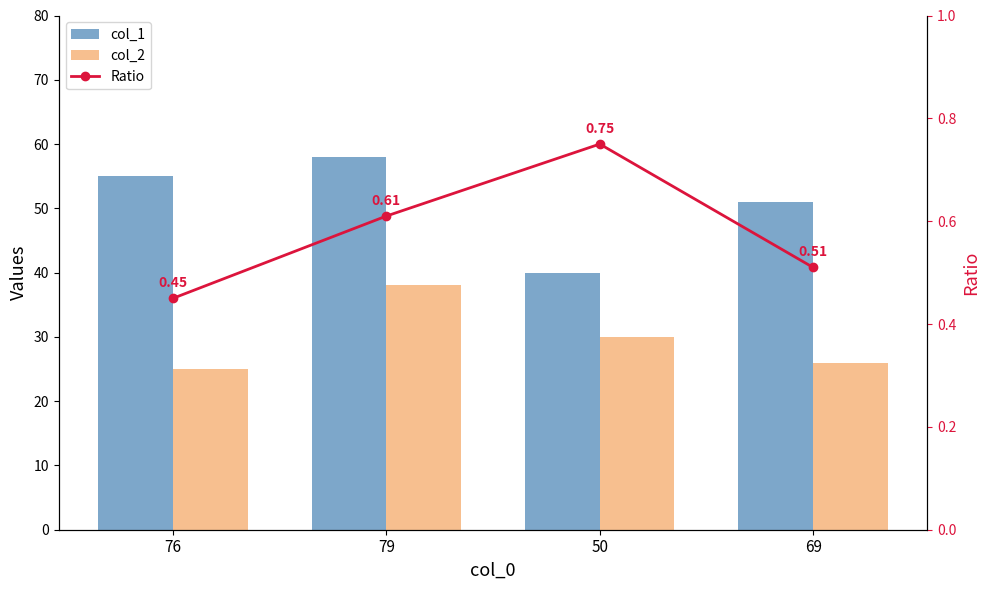

What is the label of the 2nd bar from the left?

79